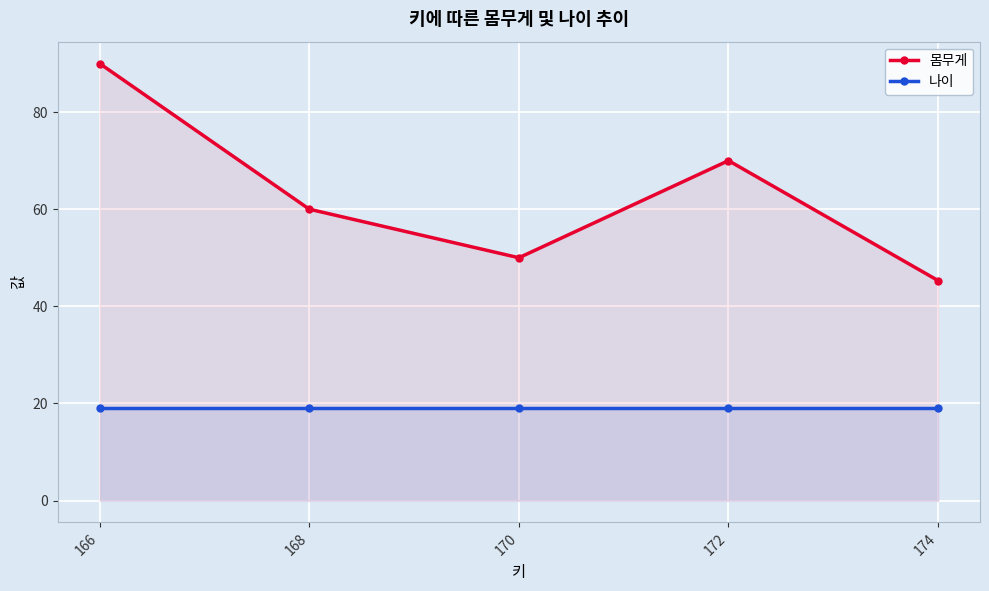

True or false: 몸무게 and 나이 intersect in this chart.

False